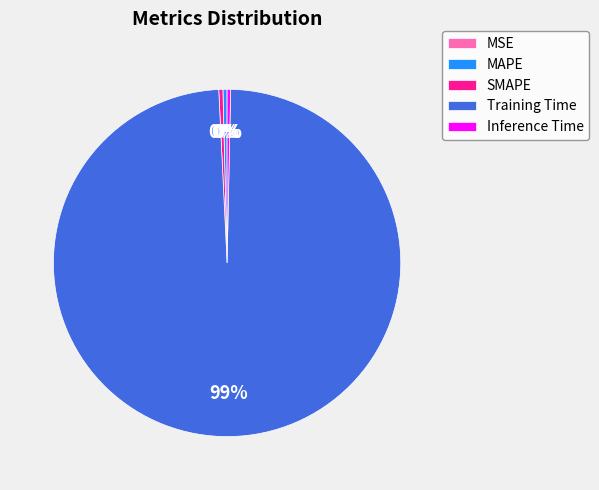

Combined, do MAPE and Inference Time account for over 50%?

No